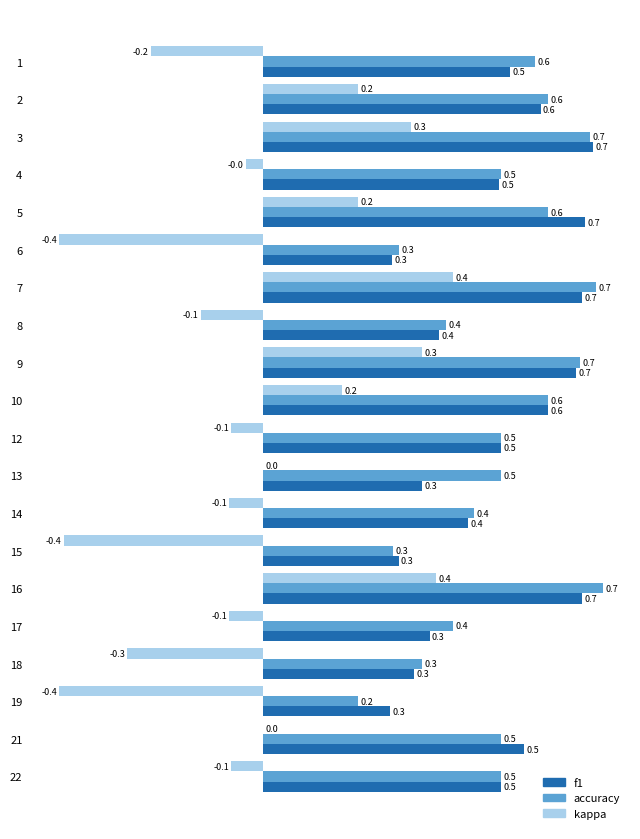

Is it true that kappa equals -0.2 at 8?

False